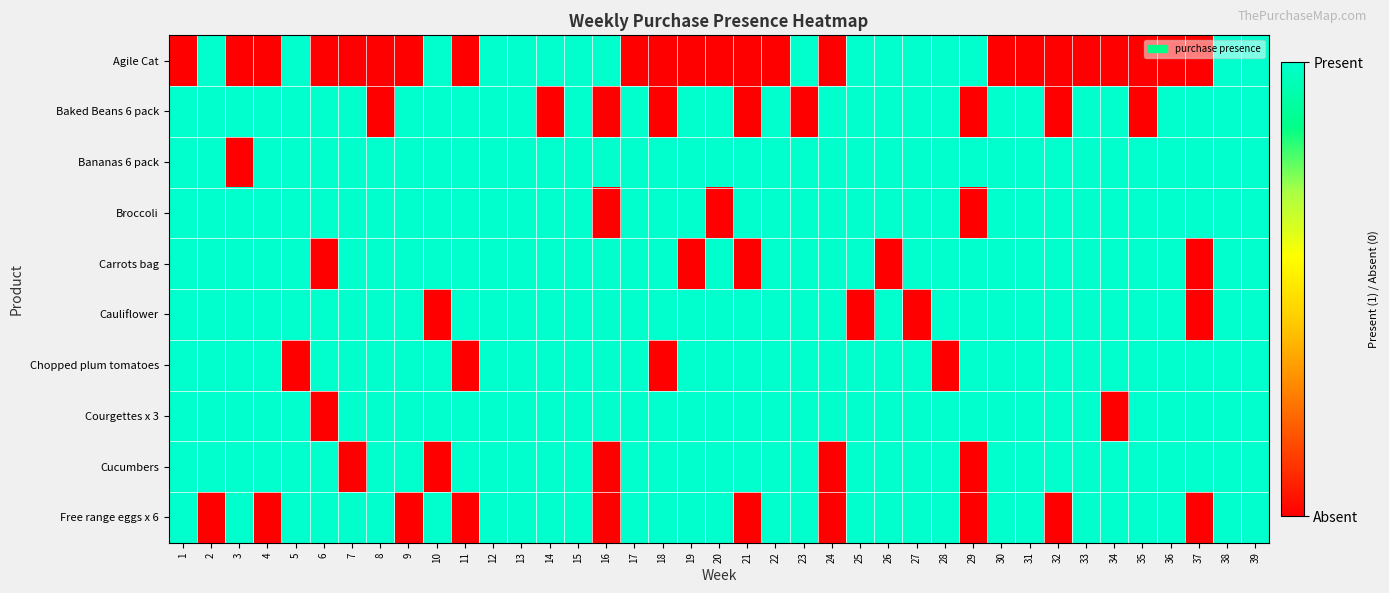

List the series in order of their peak value, highest first.

Agile Cat, Baked Beans 6 pack, Bananas 6 pack, Broccoli, Carrots bag, Cauliflower, Chopped plum tomatoes, Courgettes x 3, Cucumbers, Free range eggs x 6